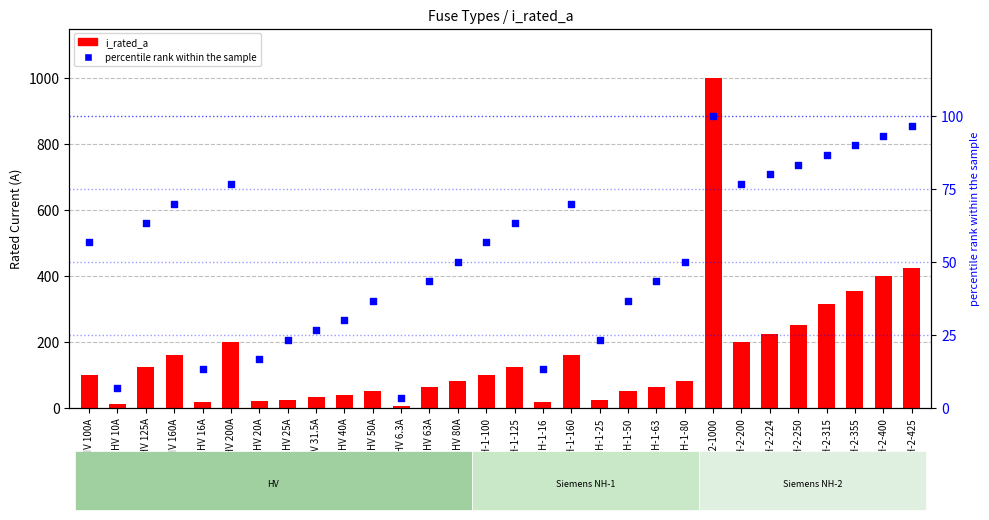

Which series has the largest total across all categories?

i_rated_a